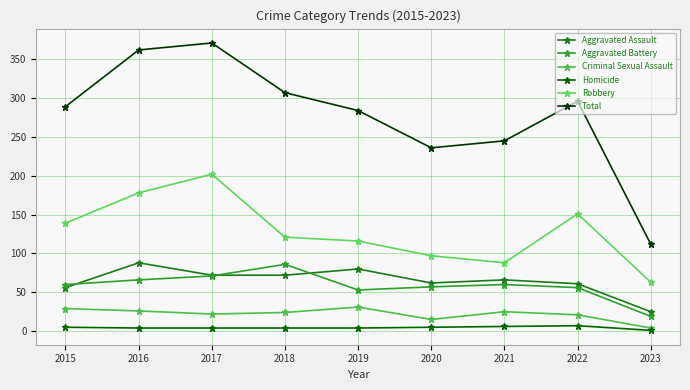

Which series has the widest spread of values?

Total